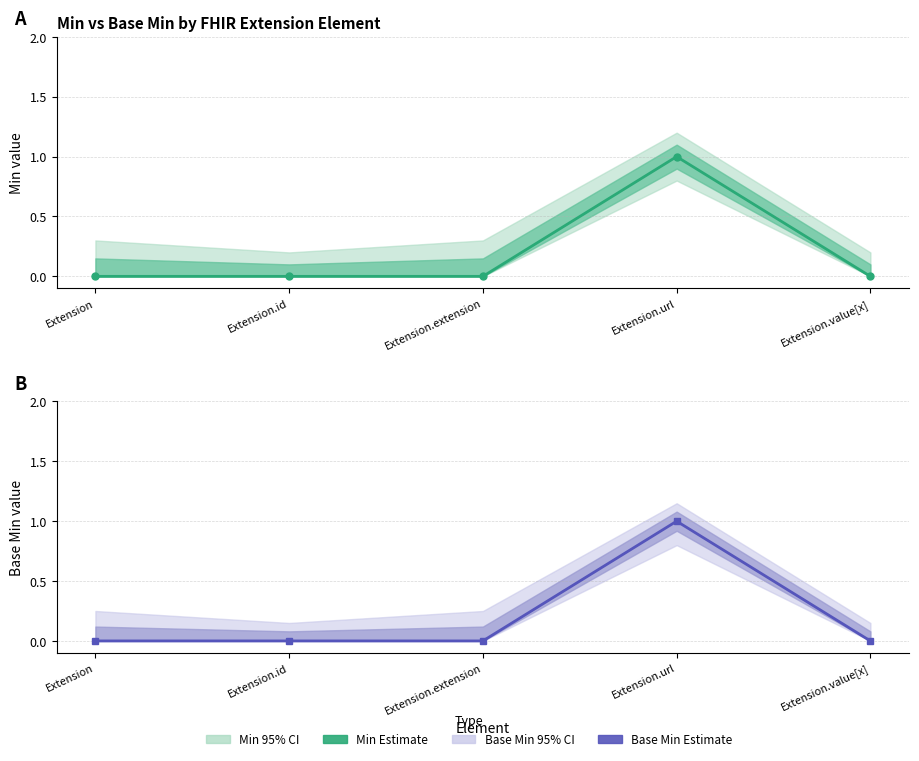

What is the greatest value displayed?

1